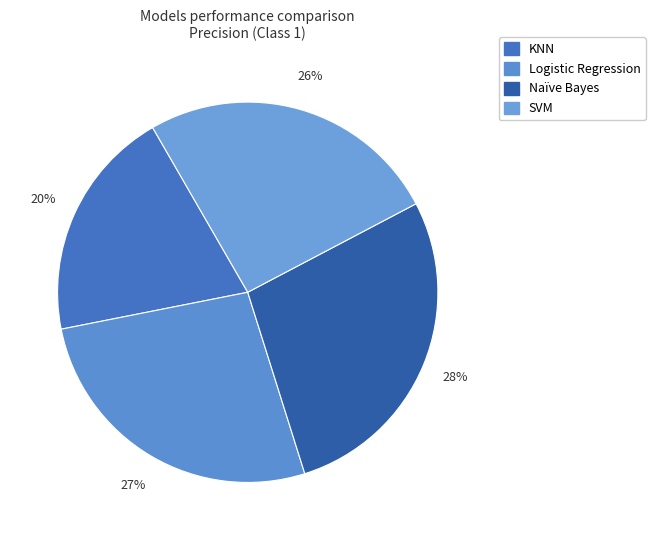

The Logistic Regression slice represents 27% of the pie. True or false?

True